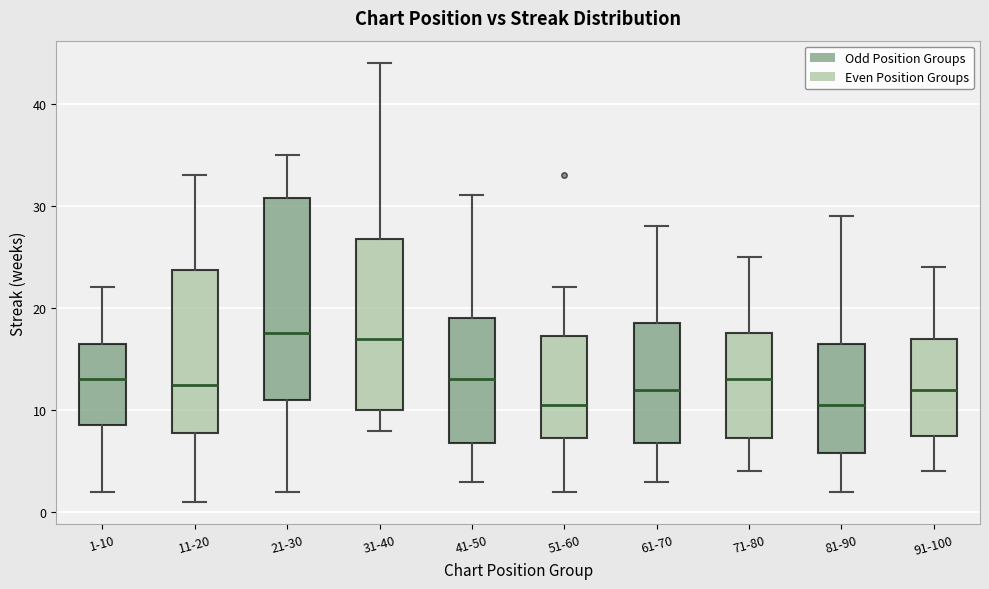

Reading left to right, transcribe this box plot: for each box, give where its median line is, the range the box spans, and where its two whiskers end, as read against the y-axis. The values are not printed on the chart, so give them approximately, as read against the axis.

1-10: median 13, box 9 to 17, whiskers 2 to 22
11-20: median 13, box 8 to 24, whiskers 1 to 33
21-30: median 18, box 11 to 31, whiskers 2 to 35
31-40: median 17, box 10 to 27, whiskers 8 to 44
41-50: median 13, box 7 to 19, whiskers 3 to 31
51-60: median 11, box 7 to 17, whiskers 2 to 22
61-70: median 12, box 7 to 19, whiskers 3 to 28
71-80: median 13, box 7 to 18, whiskers 4 to 25
81-90: median 11, box 6 to 17, whiskers 2 to 29
91-100: median 12, box 8 to 17, whiskers 4 to 24